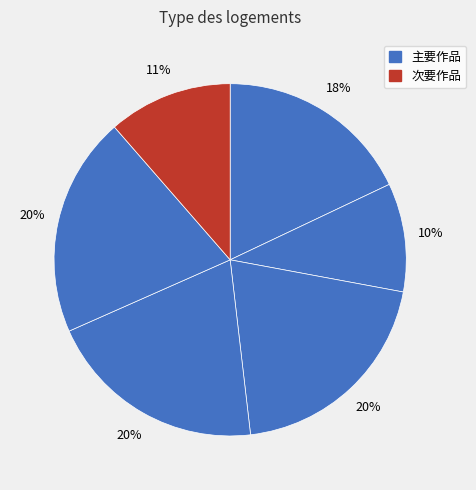

How many segments does this pie chart have?

6